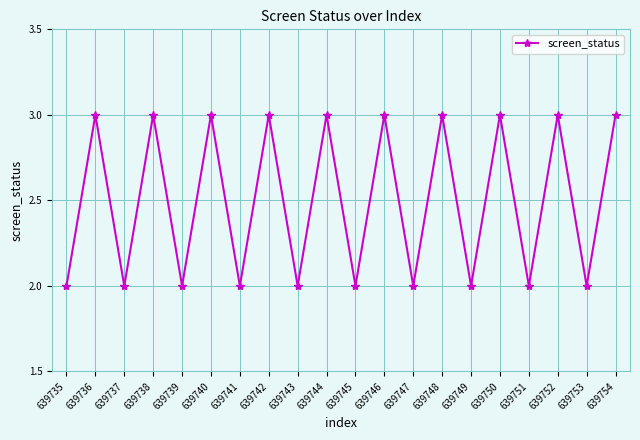

Is this an area chart (filled region under the line)?

No